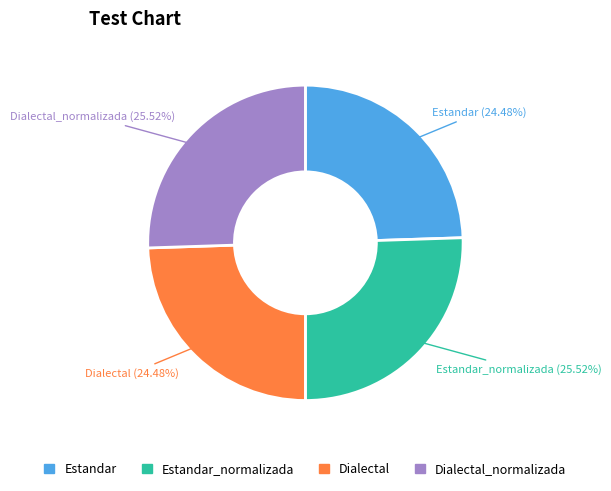

Does any single category account for the majority?

No